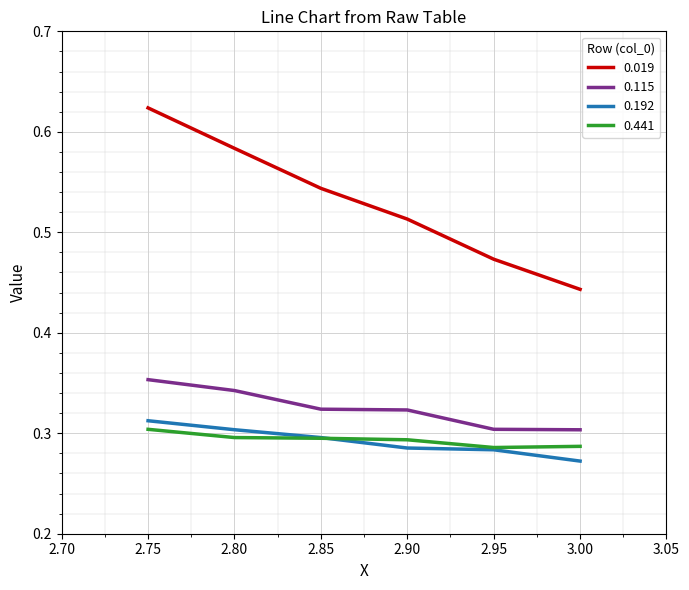

What are all the series names shown in the legend?

0.019, 0.115, 0.192, 0.441